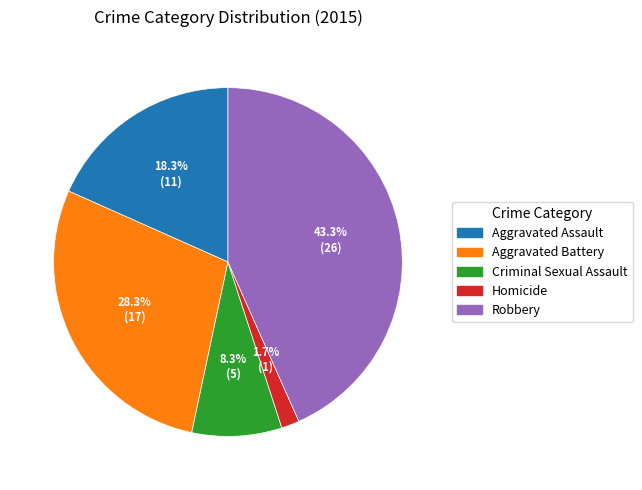

How many segments does this pie chart have?

5